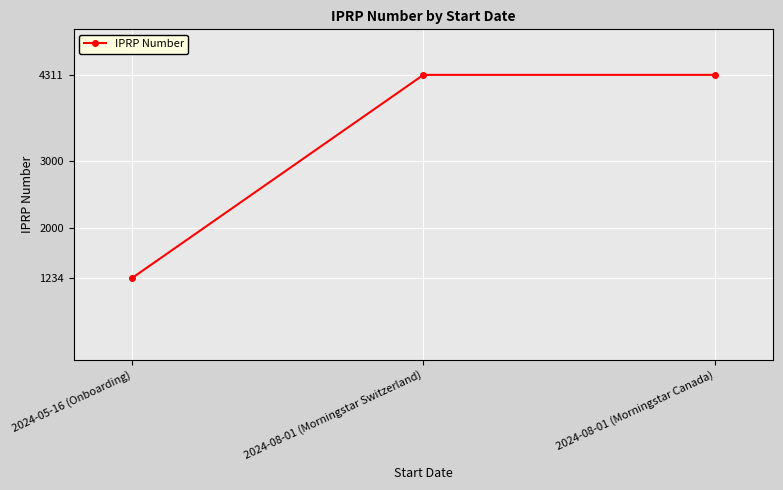

What is the label of the 2nd point from the right?

2024-08-01 (Morningstar Switzerland)